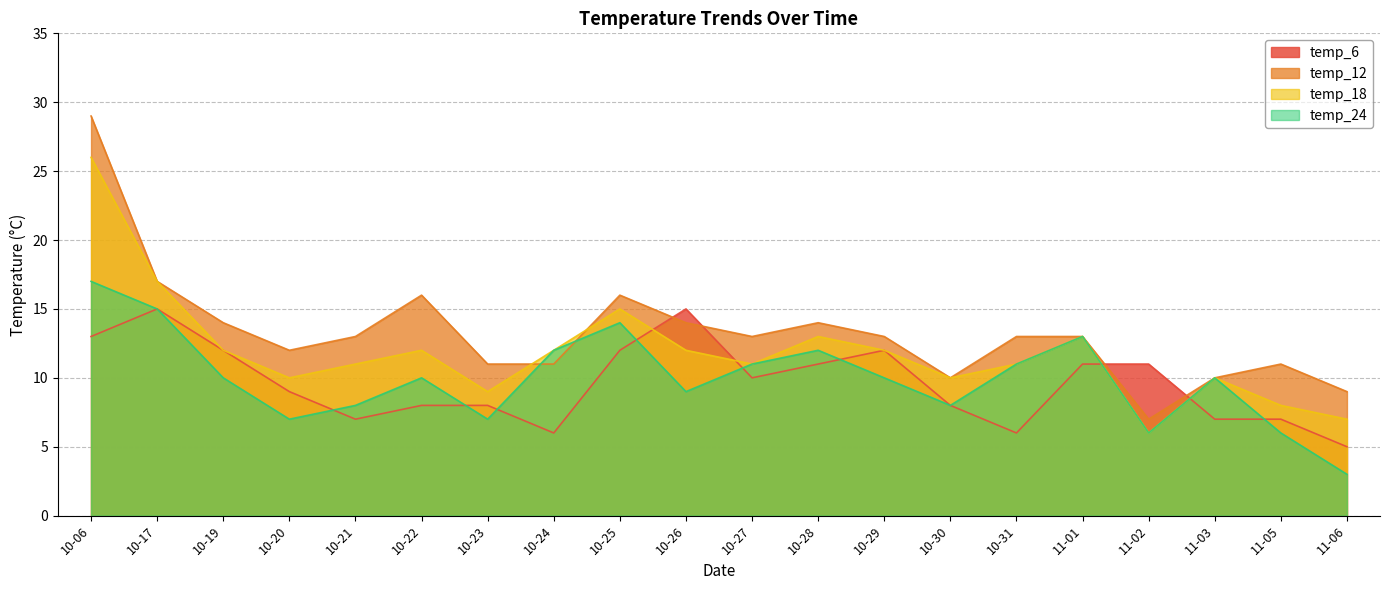

Reading left to right, extract all data points from this chart.

temp_6: 10-06=13	10-17=15	10-19=12	10-20=9	10-21=7	10-22=8	10-23=8	10-24=6	10-25=12	10-26=15	10-27=10	10-28=11	10-29=12	10-30=8	10-31=6	11-01=11	11-02=11	11-03=7	11-05=7	11-06=5
temp_12: 10-06=29	10-17=17	10-19=14	10-20=12	10-21=13	10-22=16	10-23=11	10-24=11	10-25=16	10-26=14	10-27=13	10-28=14	10-29=13	10-30=10	10-31=13	11-01=13	11-02=7	11-03=10	11-05=11	11-06=9
temp_18: 10-06=26	10-17=17	10-19=12	10-20=10	10-21=11	10-22=12	10-23=9	10-24=12	10-25=15	10-26=12	10-27=11	10-28=13	10-29=12	10-30=10	10-31=11	11-01=13	11-02=6	11-03=10	11-05=8	11-06=7
temp_24: 10-06=17	10-17=15	10-19=10	10-20=7	10-21=8	10-22=10	10-23=7	10-24=12	10-25=14	10-26=9	10-27=11	10-28=12	10-29=10	10-30=8	10-31=11	11-01=13	11-02=6	11-03=10	11-05=6	11-06=3